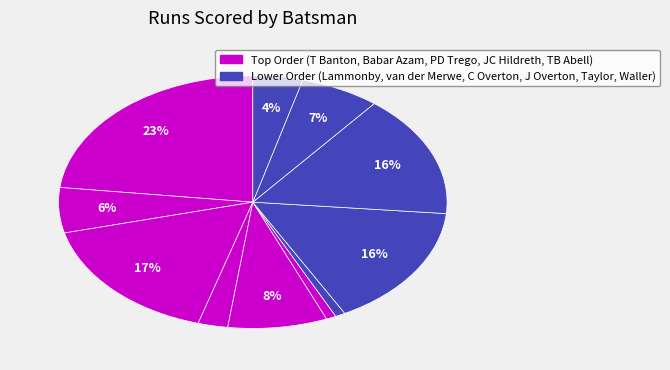

Count the number of slices in the pie.

11